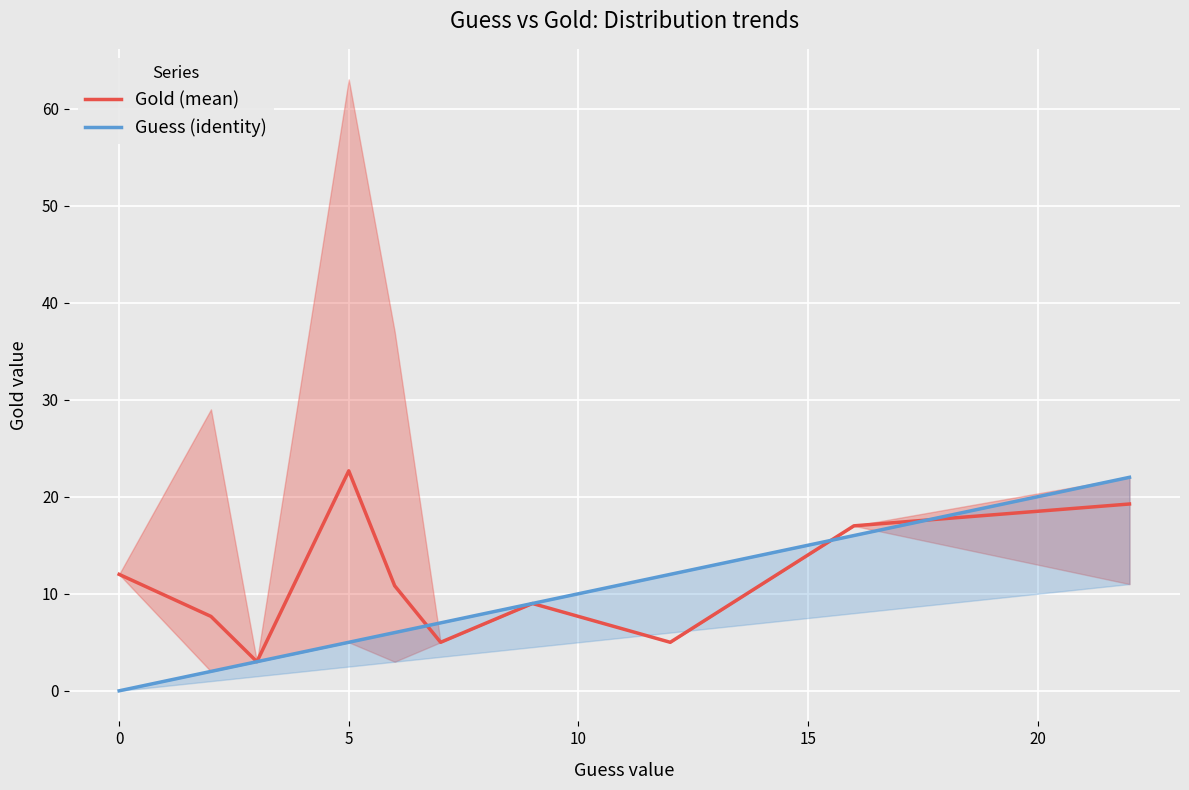

Is this an area chart (filled region under the line)?

No